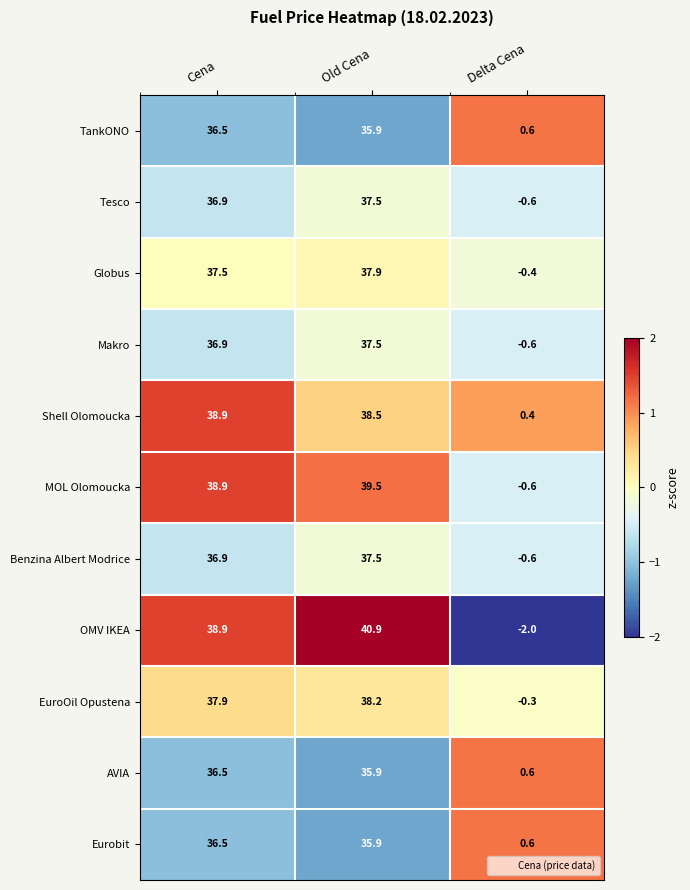

What is the difference between the highest and lowest values at Cena?

2.4